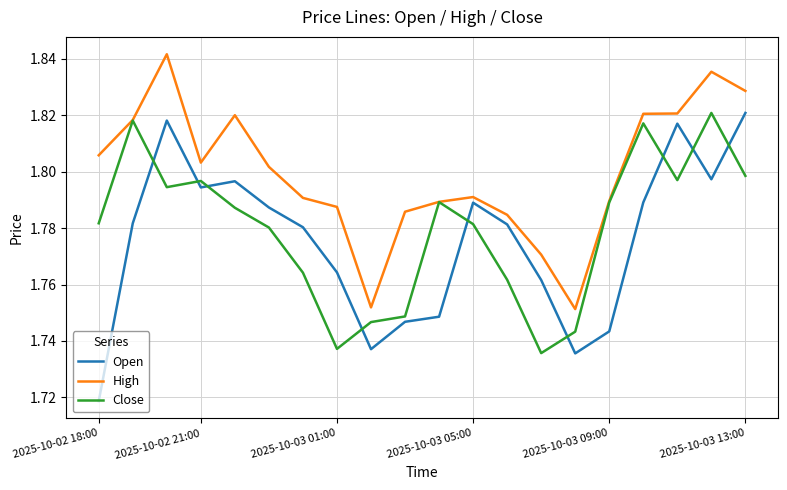

Which series has the widest spread of values?

Open